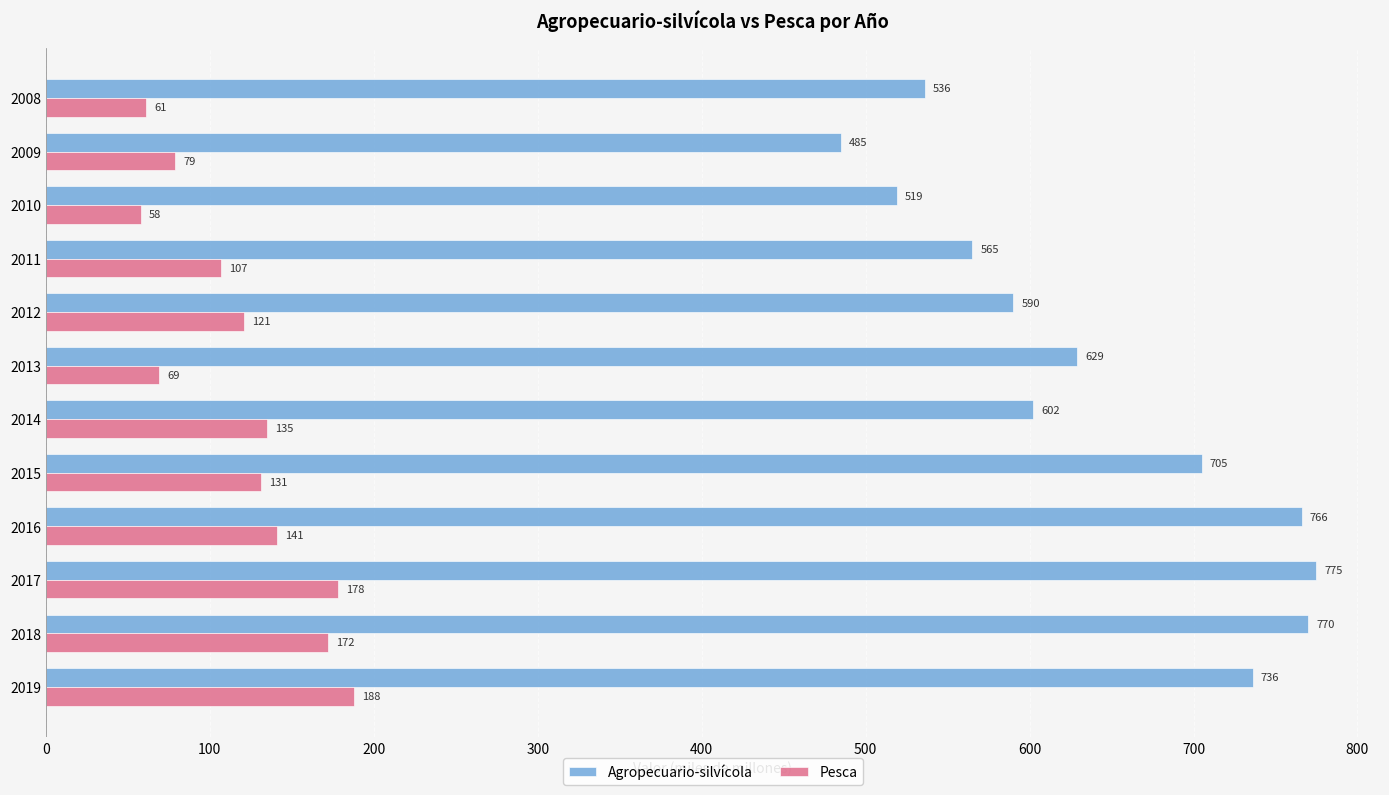

Where is Pesca nearest to the value 123?

2012